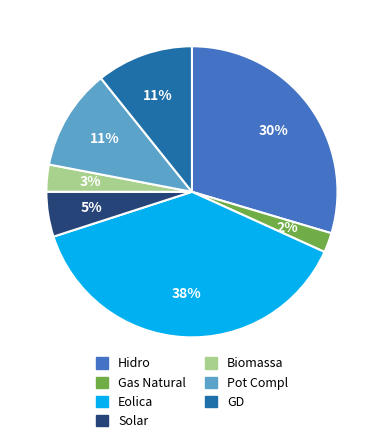

Is it true that Hidro is 30% of the pie?

True